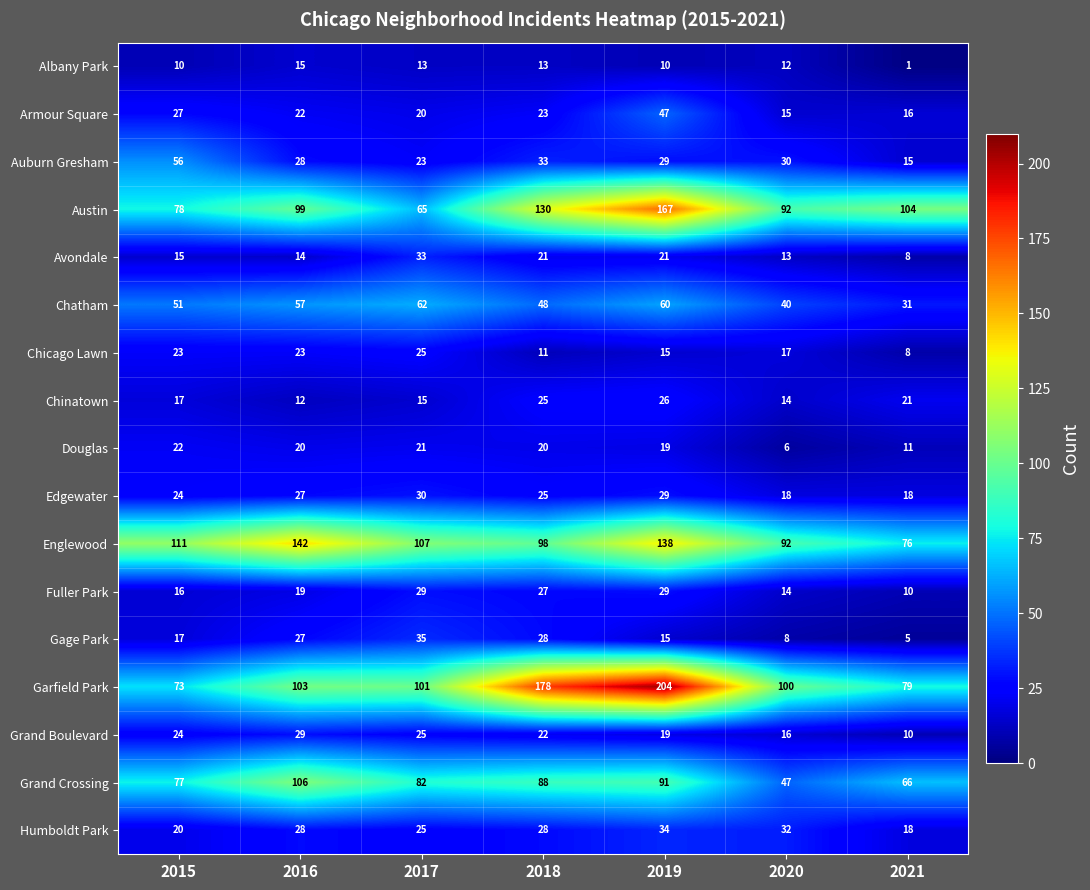

Which series has the largest range (max minus min)?

Garfield Park